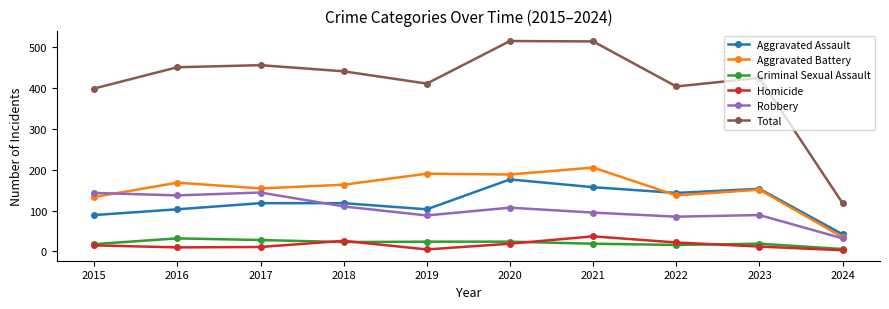

What are all the series names shown in the legend?

Aggravated Assault, Aggravated Battery, Criminal Sexual Assault, Homicide, Robbery, Total